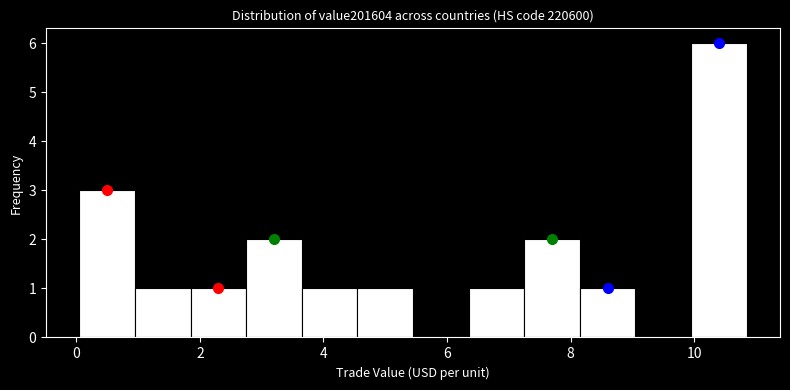

Reading left to right, list every bar in this chart as the range it spans on the x-axis followed by its height. Neither the bar edges nor the heights are printed on the chart, so give them approximately, as read against the axes.

0.0 to 1.0: 3
1.0 to 1.8: 1
1.8 to 2.8: 1
2.8 to 3.6: 2
3.6 to 4.6: 1
4.6 to 5.4: 1
5.4 to 6.4: 0
6.4 to 7.2: 1
7.2 to 8.2: 2
8.2 to 9.0: 1
9.0 to 10.0: 0
10.0 to 10.8: 6